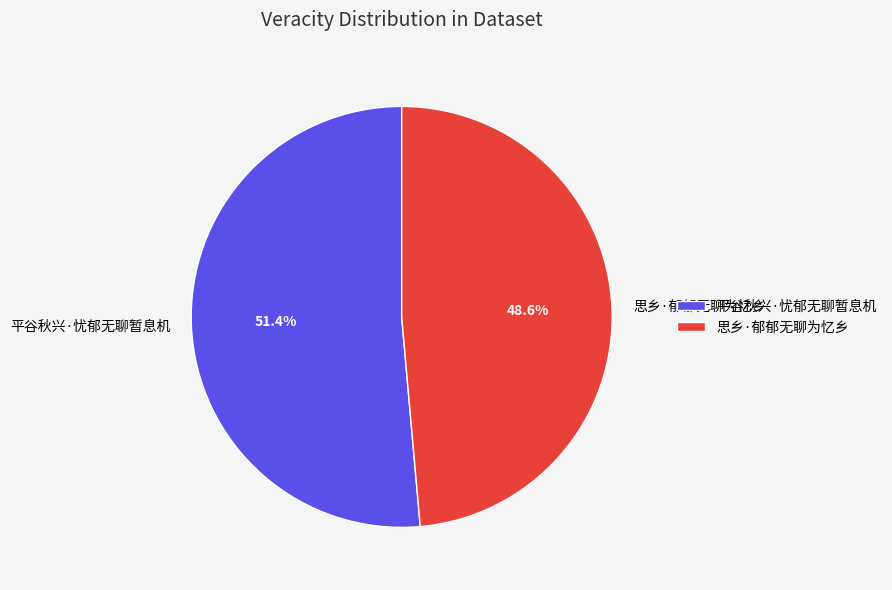

What percentage is the 平谷秋兴·忧郁无聊暂息机 slice, to the nearest percent?

51%